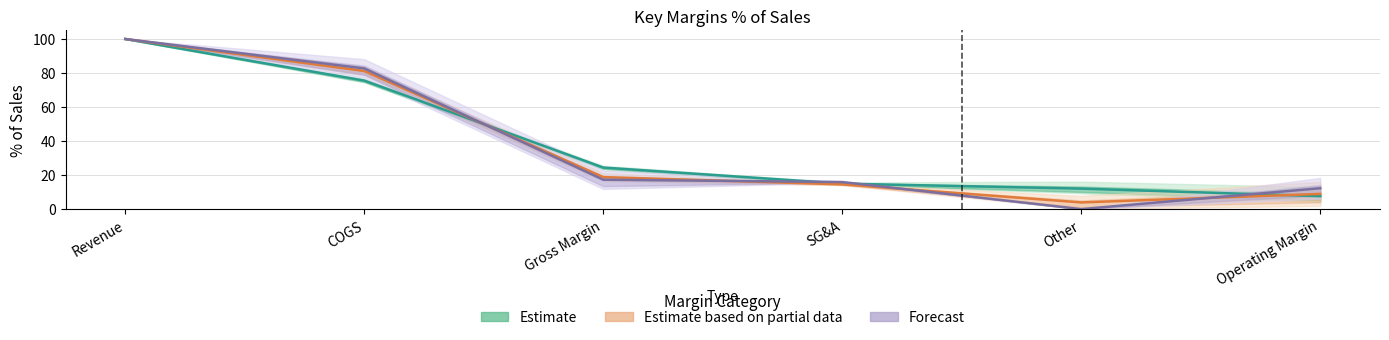

What is the maximum value for Estimate?

100.0